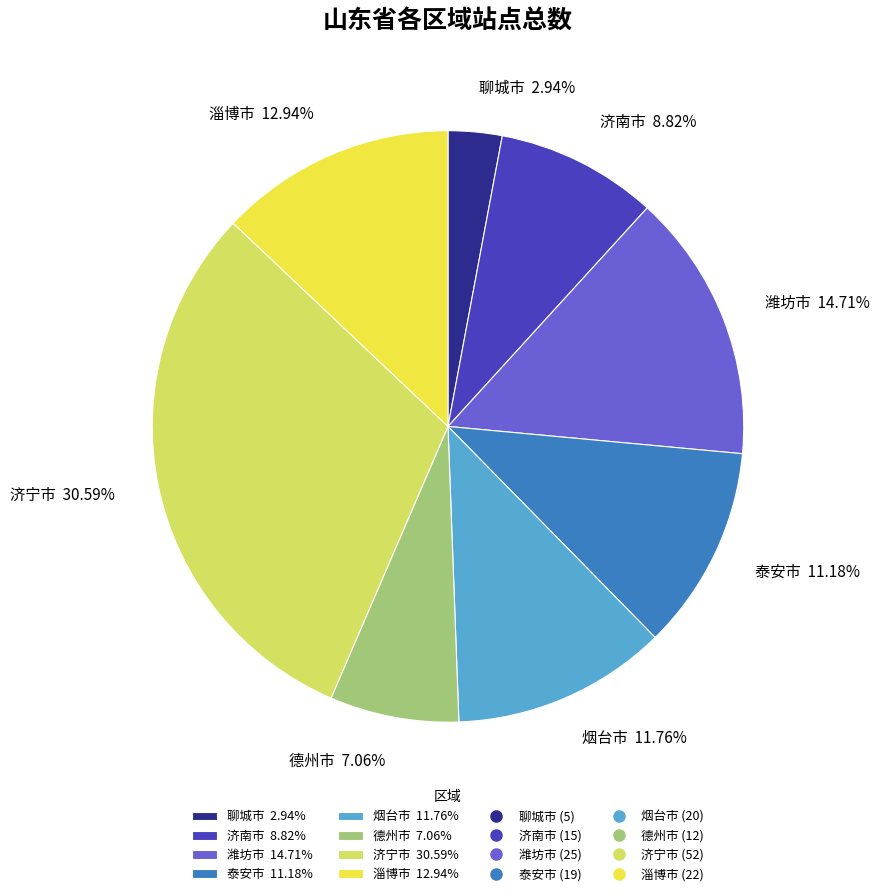

Which slice is the largest?

济宁市 30.59%